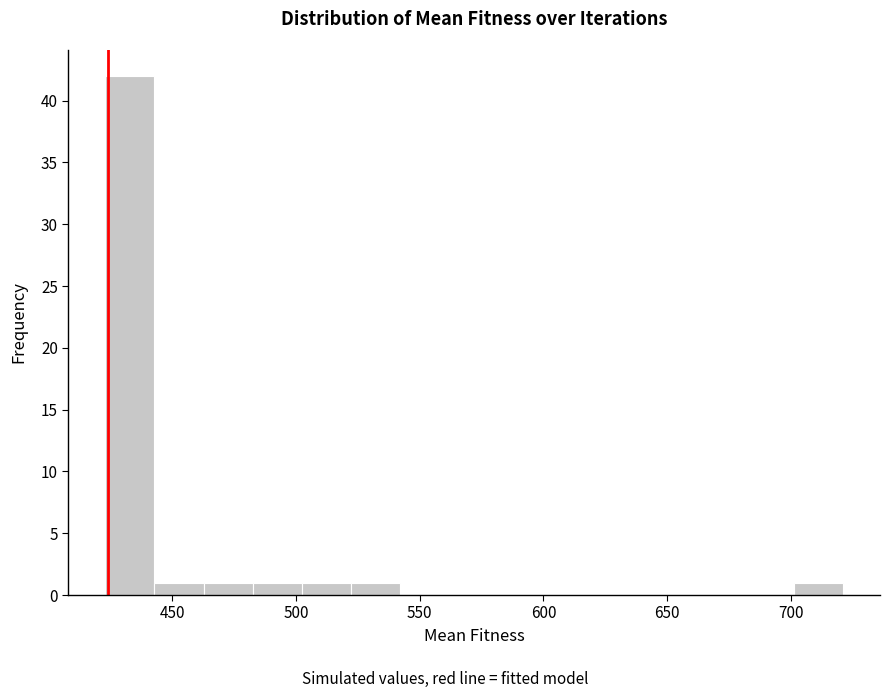

Around what value on the x-axis is the tallest bar? Give the approximate position of its centre, as read against the axis.

435